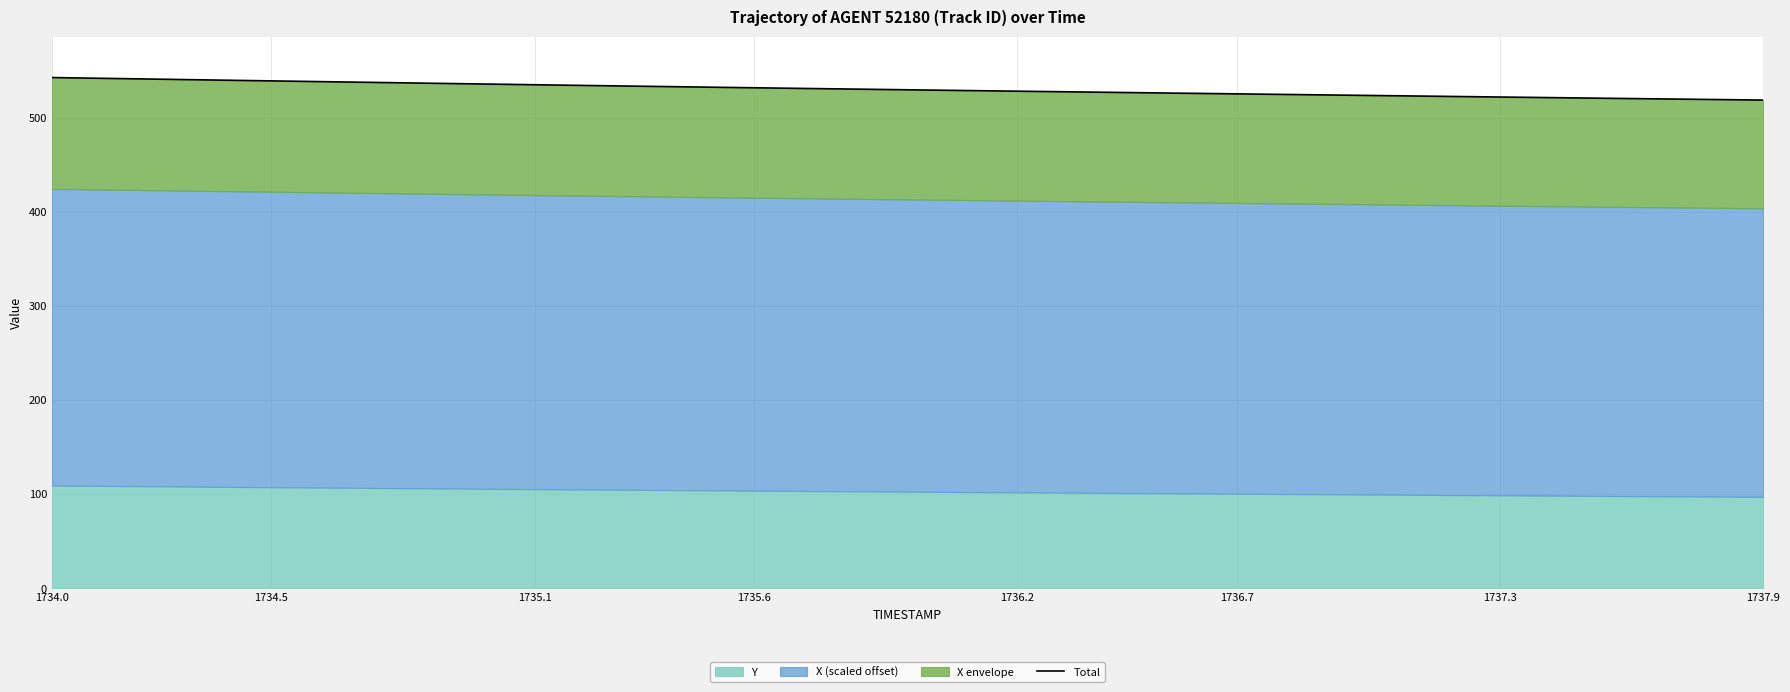

Does the chart display data point markers on the line(s)?

No